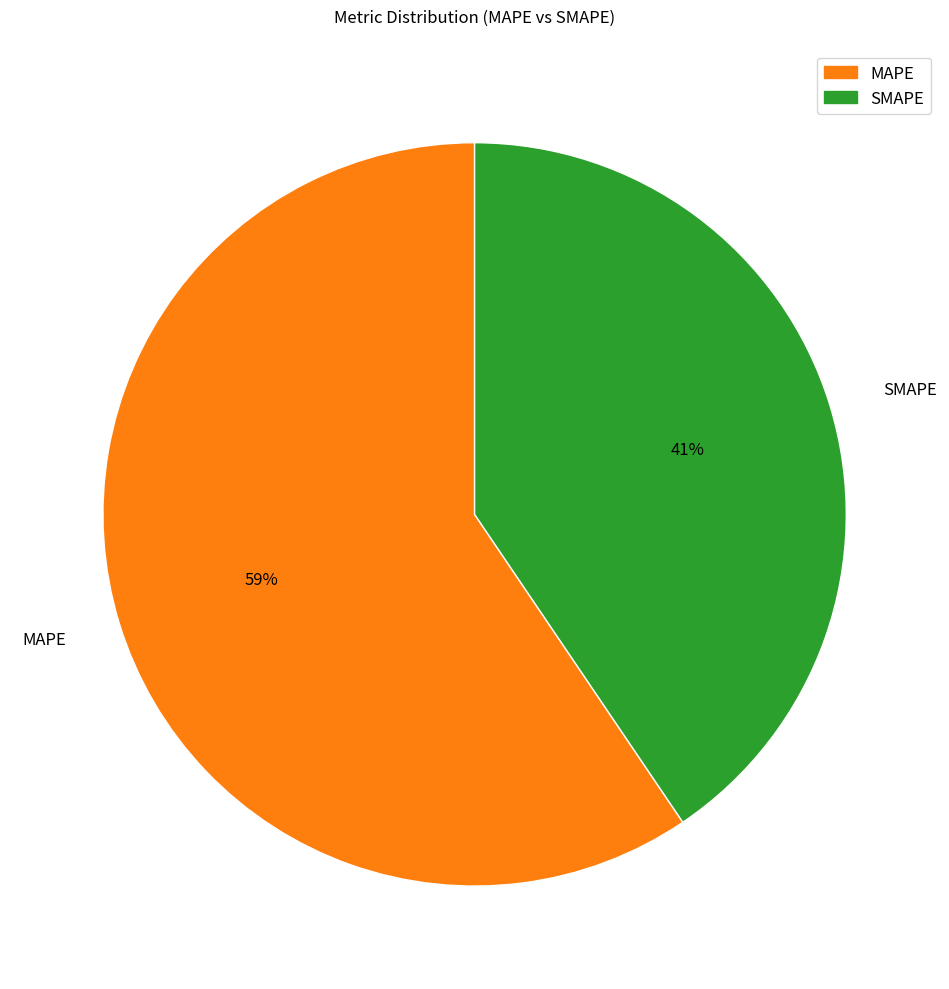

Approximately how many times larger is the value at SMAPE compared to MAPE?

0.7